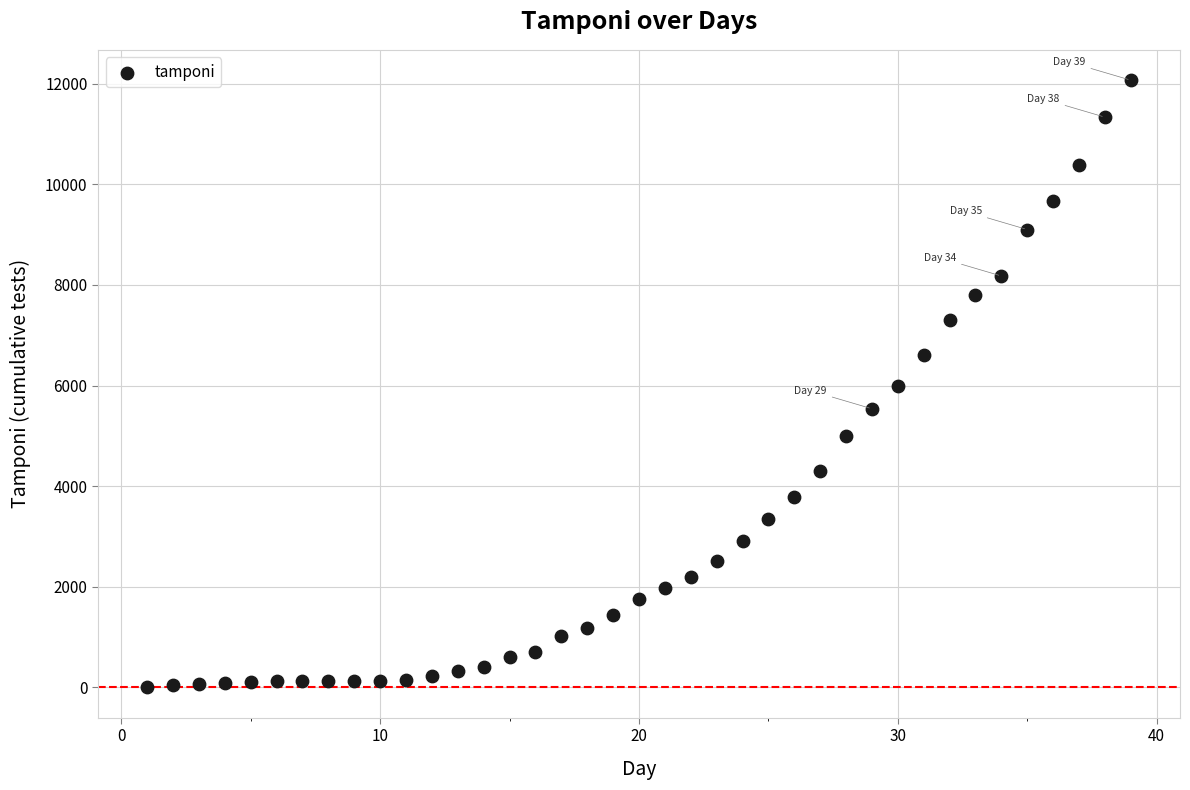

What is the range of Y values (max minus min)?

12068